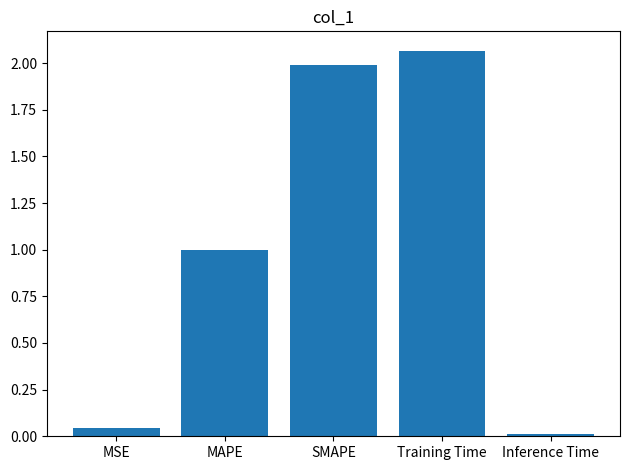

Rank the categories by value from highest to lowest.

Training Time, SMAPE, MAPE, MSE, Inference Time